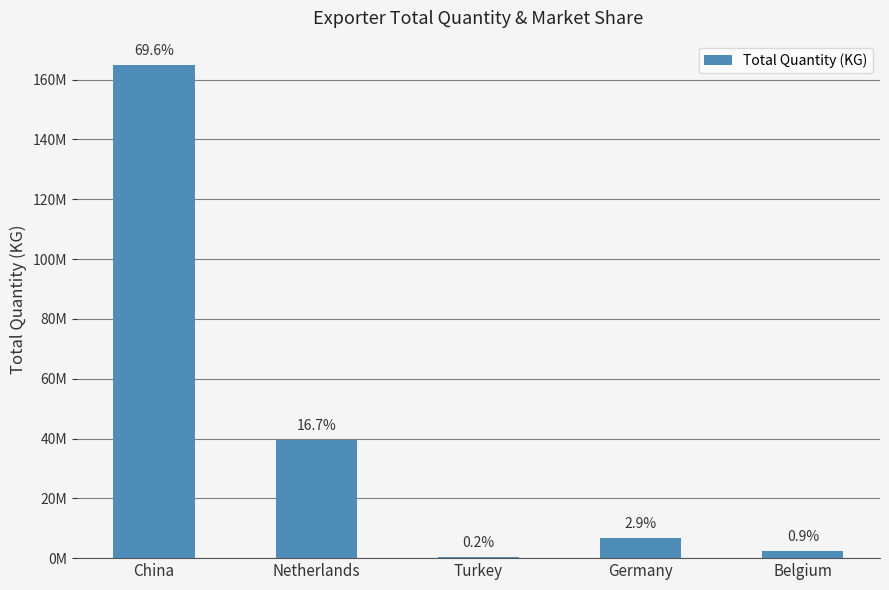

Is it true that the value at Belgium is 3159265.0?

False